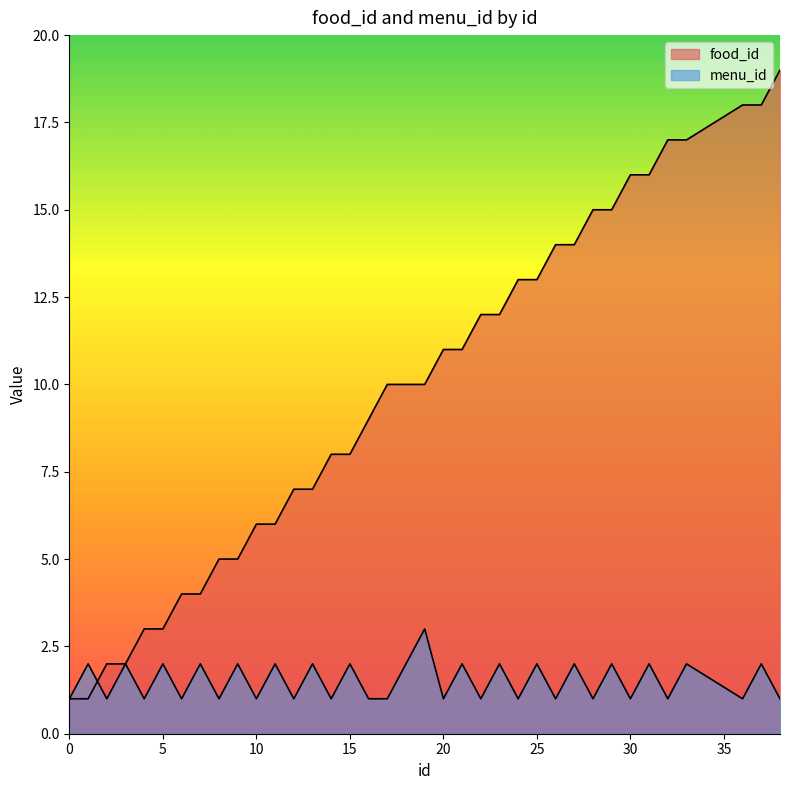

What is the highest value of the food_id series?

19